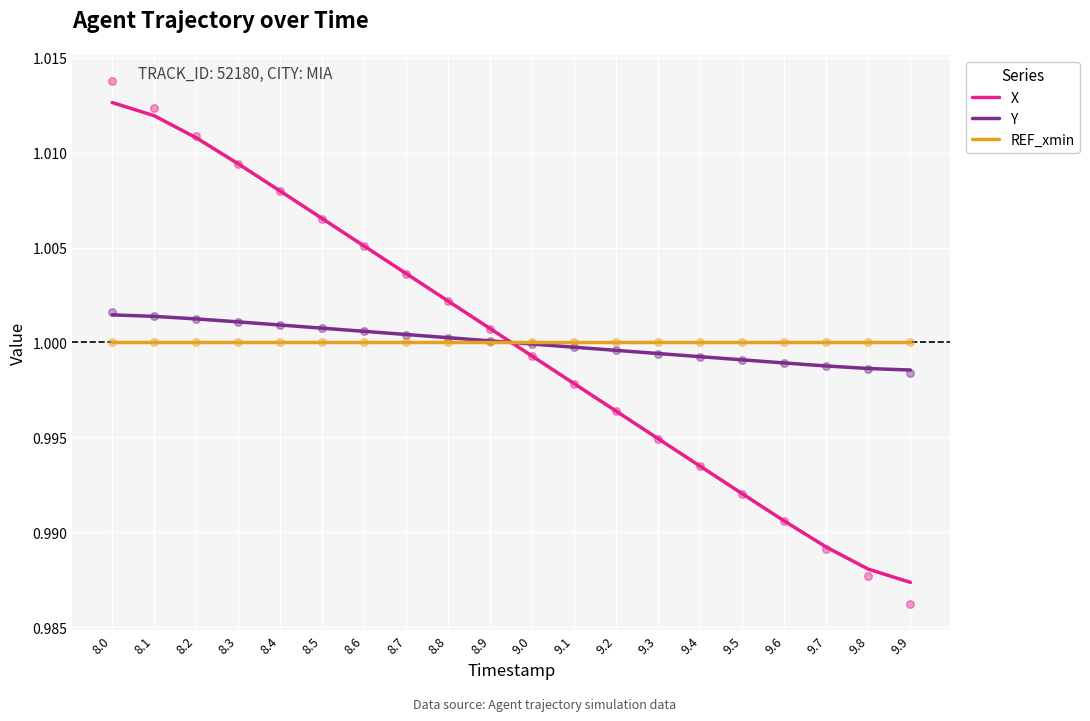

At which category is the sum across all series the highest?

8.0